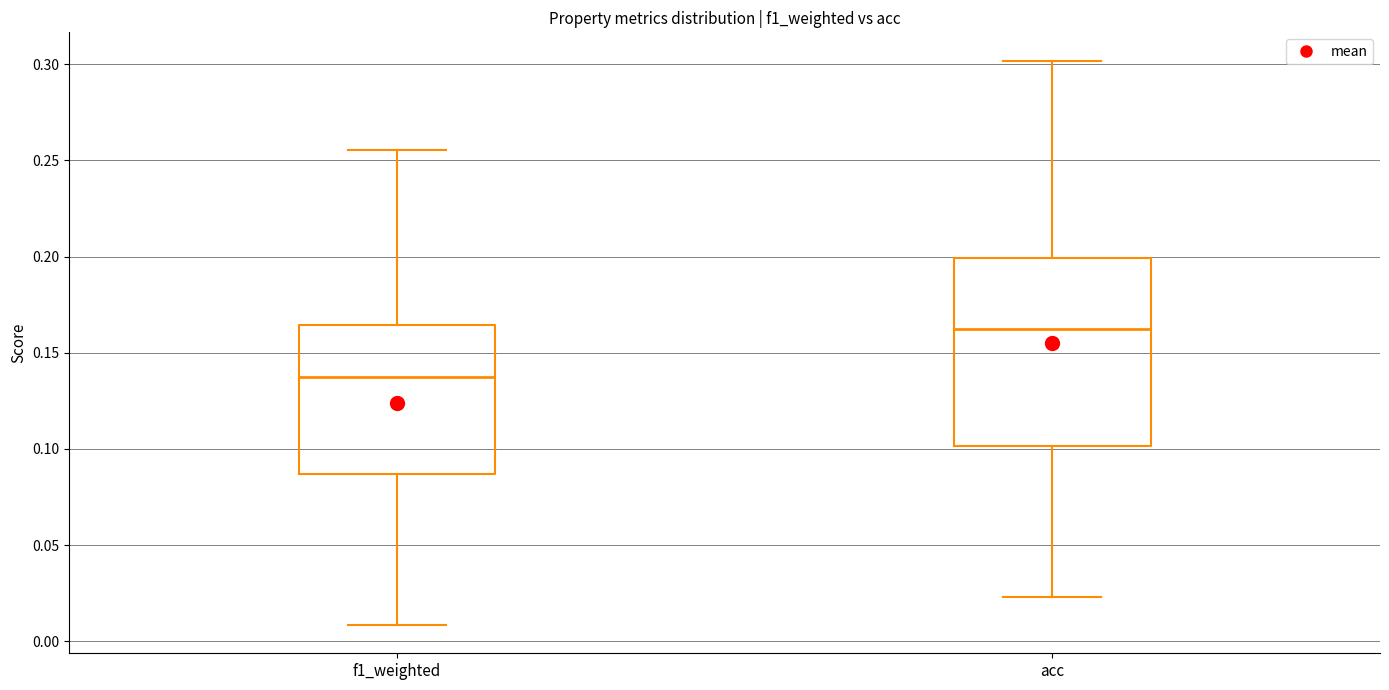

Which box's median line is the lowest?

f1_weighted